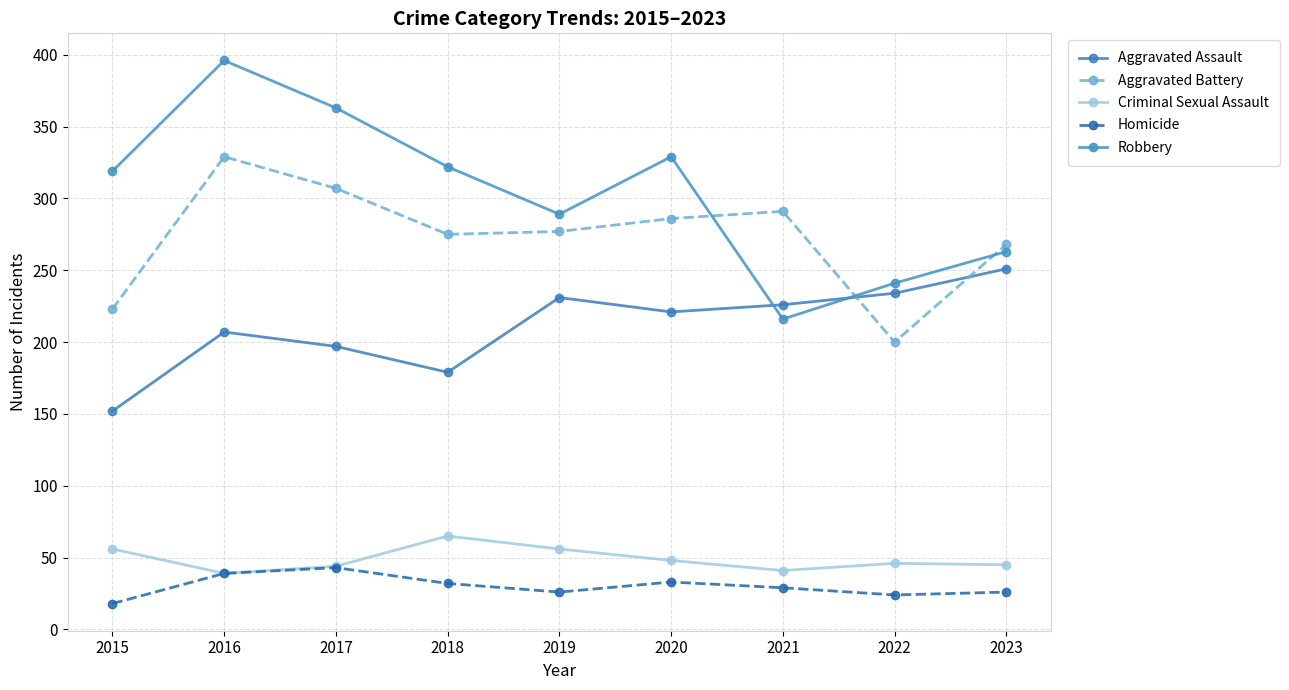

Reading left to right, extract all data points from this chart.

Aggravated Assault: 2015=152	2016=207	2017=197	2018=179	2019=231	2020=221	2021=226	2022=234	2023=251
Aggravated Battery: 2015=223	2016=329	2017=307	2018=275	2019=277	2020=286	2021=291	2022=200	2023=268
Criminal Sexual Assault: 2015=56	2016=39	2017=44	2018=65	2019=56	2020=48	2021=41	2022=46	2023=45
Homicide: 2015=18	2016=39	2017=43	2018=32	2019=26	2020=33	2021=29	2022=24	2023=26
Robbery: 2015=319	2016=396	2017=363	2018=322	2019=289	2020=329	2021=216	2022=241	2023=263